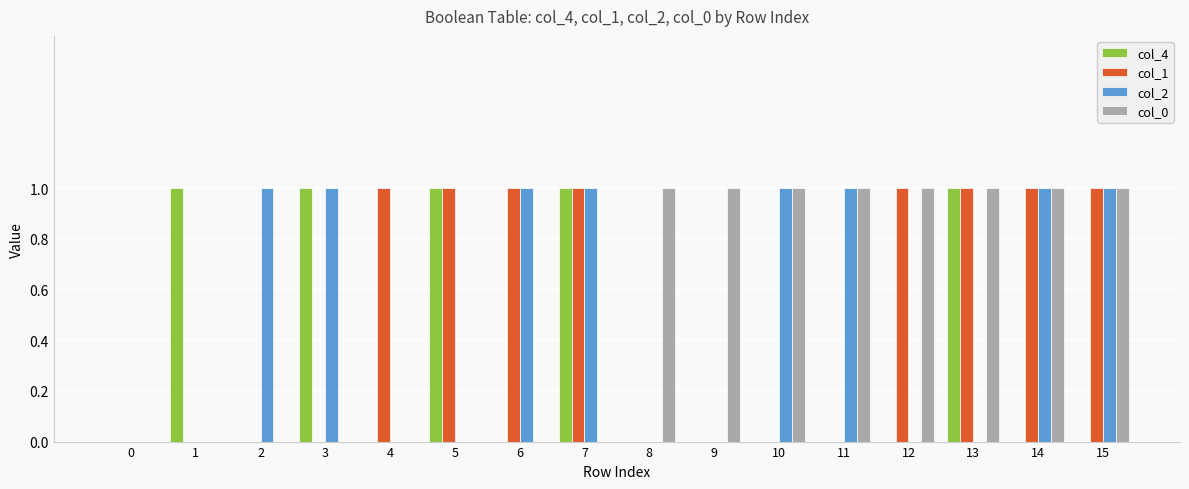

Reading right to left, transcribe all the data shown in this chart.

col_4: 0	0	1	0	0	0	0	0	1	0	1	0	1	0	1	0
col_1: 1	1	1	1	0	0	0	0	1	1	1	1	0	0	0	0
col_2: 1	1	0	0	1	1	0	0	1	1	0	0	1	1	0	0
col_0: 1	1	1	1	1	1	1	1	0	0	0	0	0	0	0	0